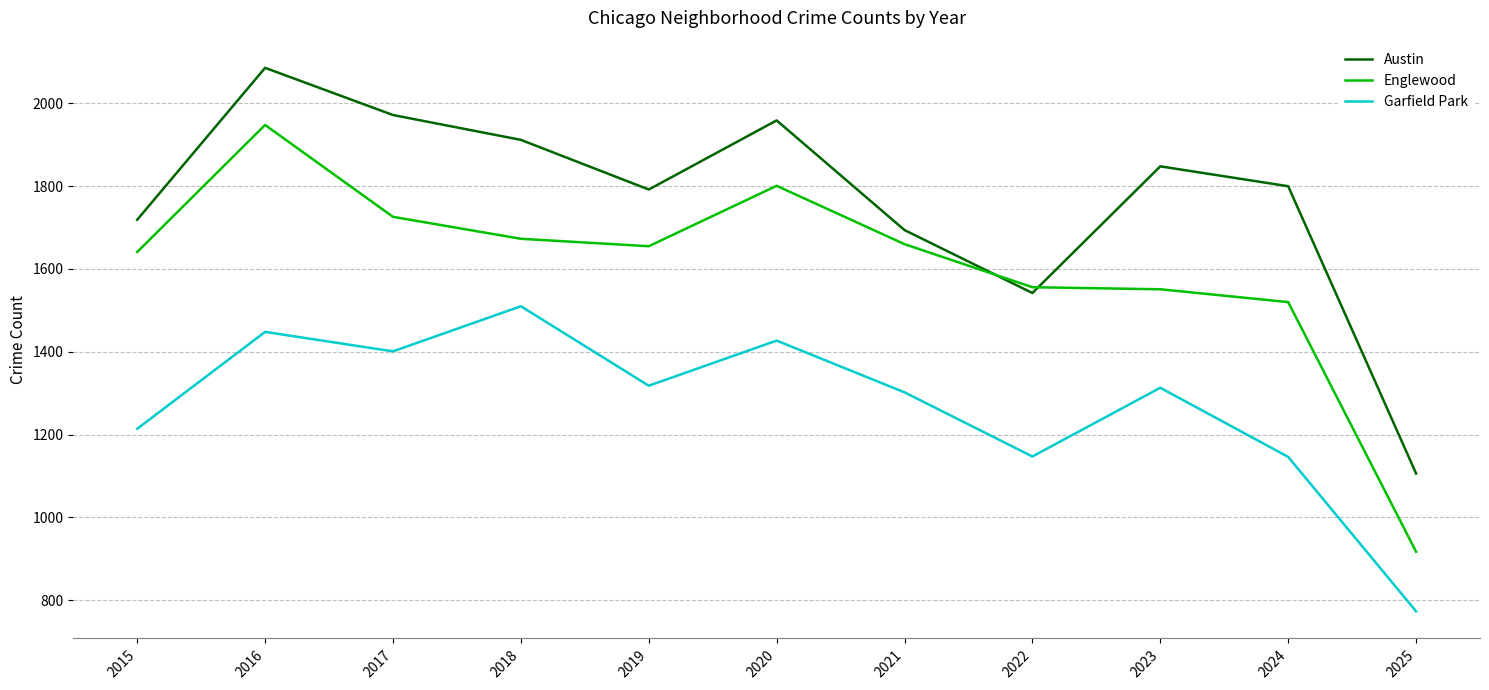

What is the minimum value shown in the chart?

773